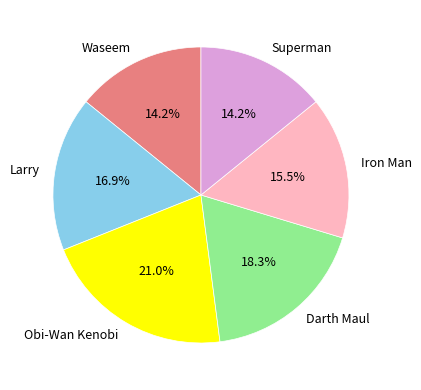

To the nearest percent, what percentage of the pie is Larry?

17%